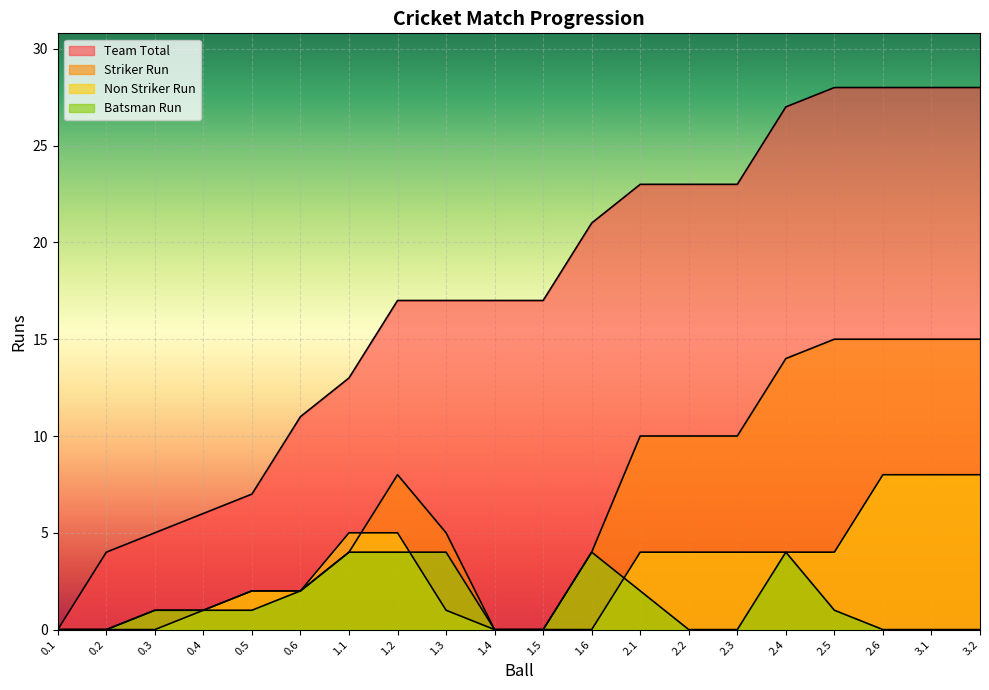

What is the value of the Team Total point at the 12th from the left?

21